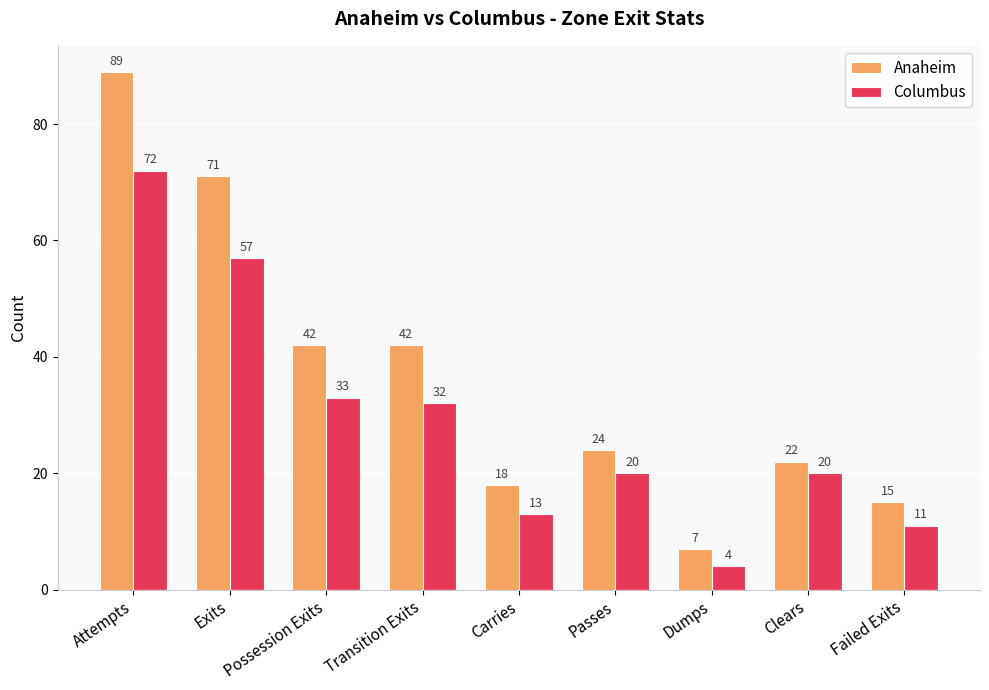

Which series has the largest range (max minus min)?

Anaheim